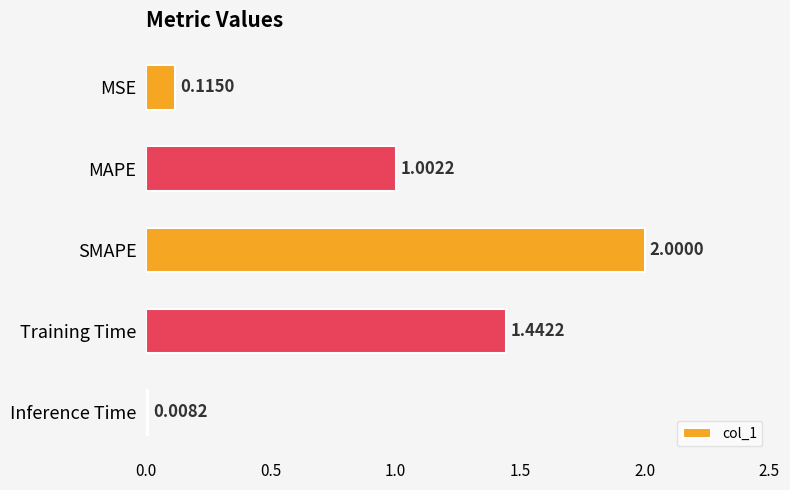

Which category has the lowest value across all series?

Inference Time